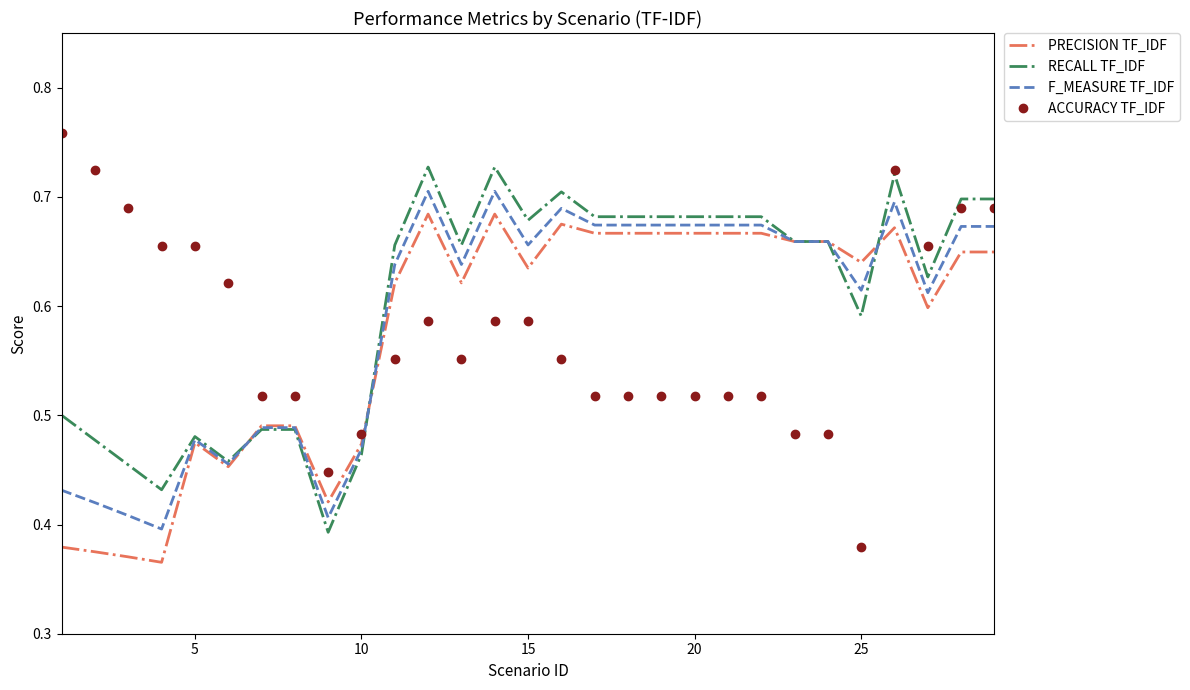

True or false: ACCURACY TF_IDF and F_MEASURE TF_IDF intersect in this chart.

True